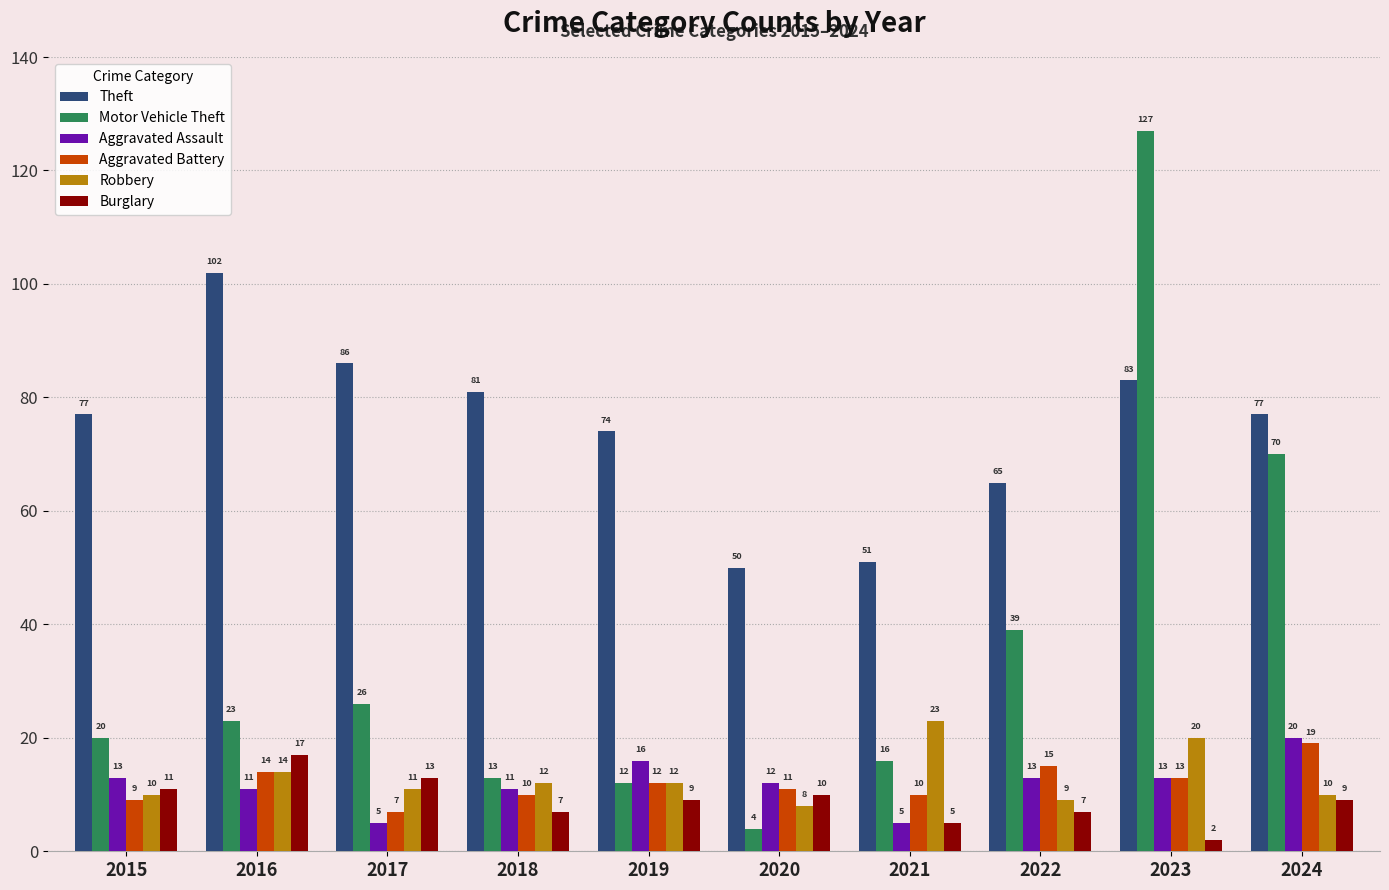

The value of Robbery at 2019 is 12. True or false?

True